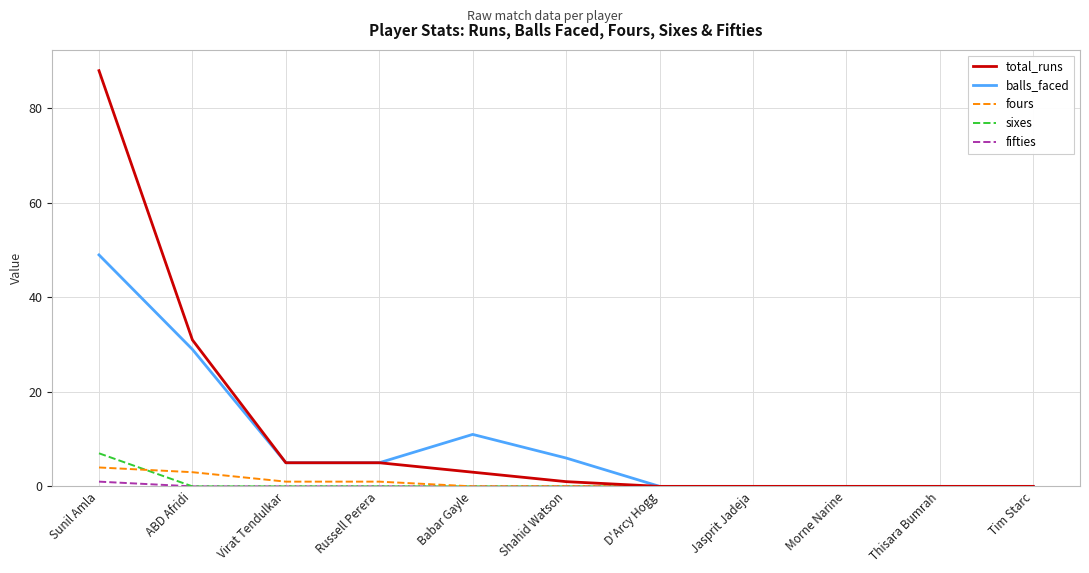

Reading left to right, extract all data points from this chart.

total_runs: 88	31	5	5	3	1	0	0	0	0	0
balls_faced: 49	29	5	5	11	6	0	0	0	0	0
fours: 4	3	1	1	0	0	0	0	0	0	0
sixes: 7	0	0	0	0	0	0	0	0	0	0
fifties: 1	0	0	0	0	0	0	0	0	0	0